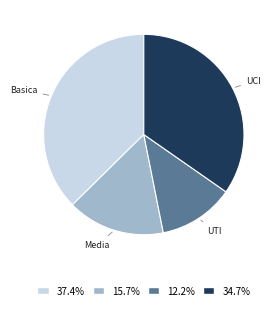

Approximately how many times larger is the value at UCI compared to Basica?

0.9